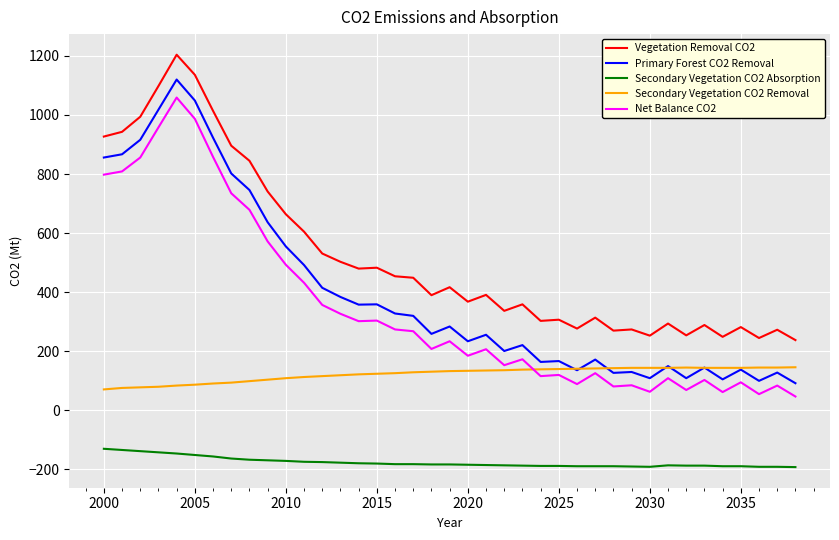

What is the sum of all Secondary Vegetation CO2 Removal values?

4779